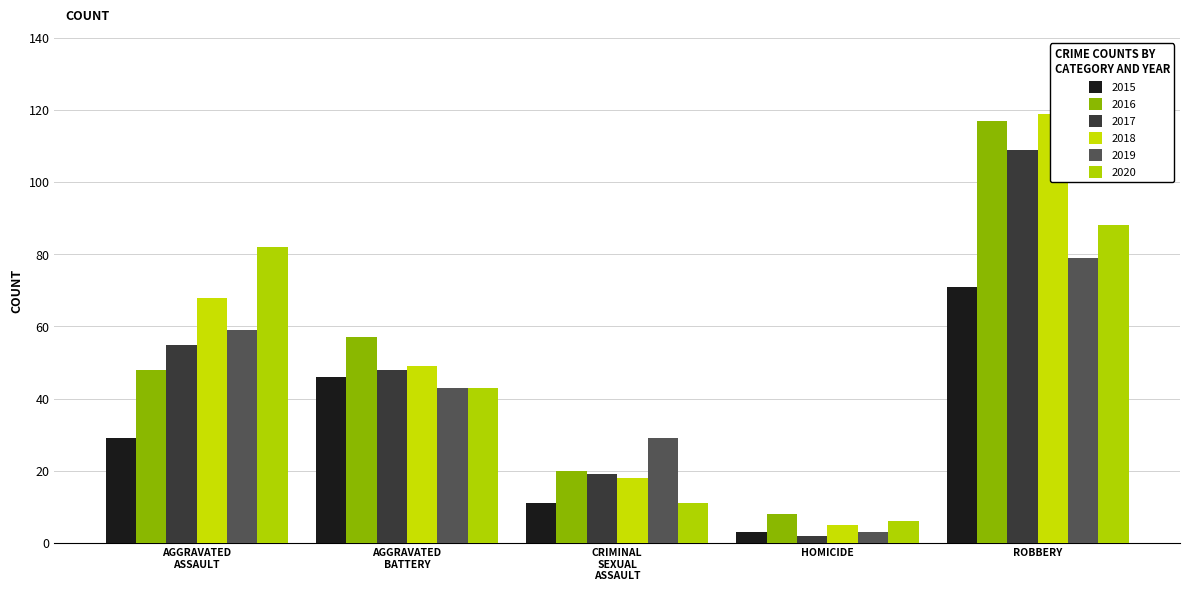

Are the bars grouped side by side (vs. stacked)?

Yes